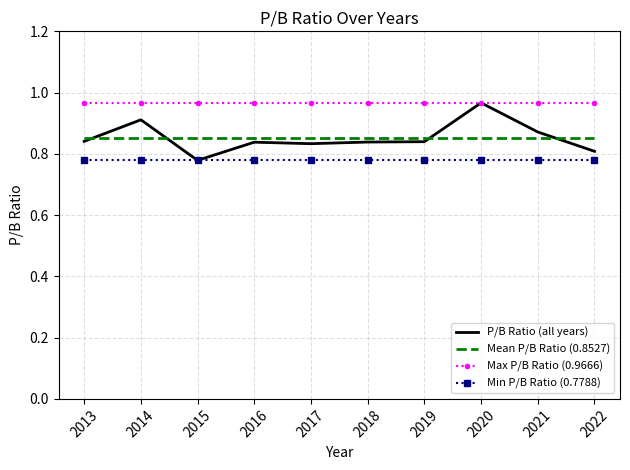

What is the difference between the values at 2020 and 2016?

0.1